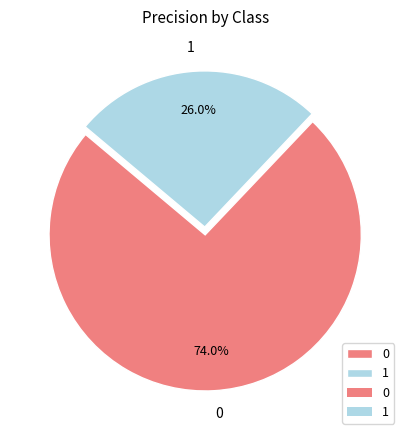

What portion of the pie excludes 0?

26.0%